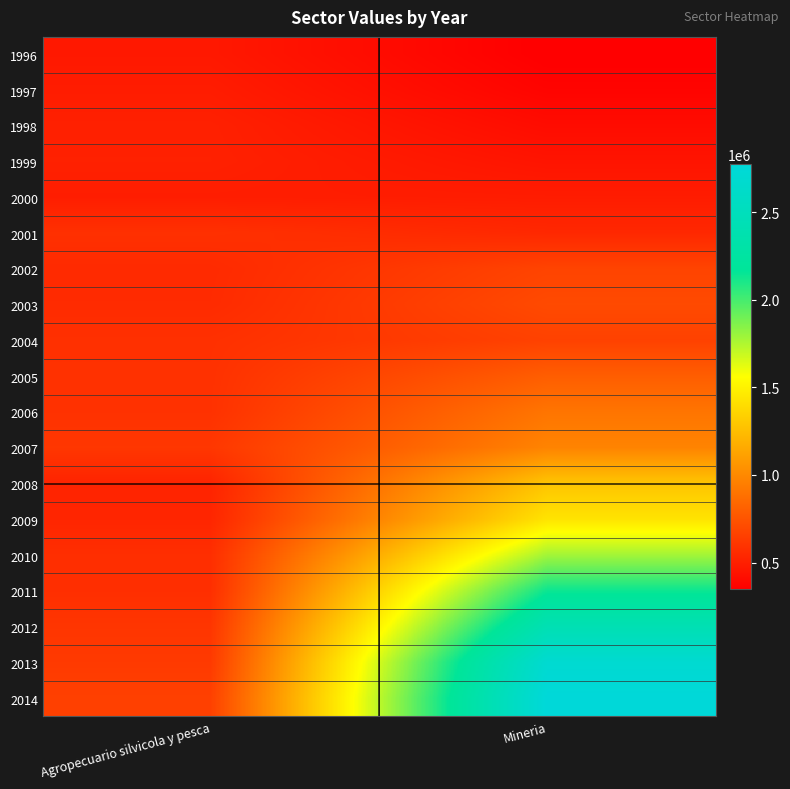

At which category does the chart reach its peak across all series?

Mineria